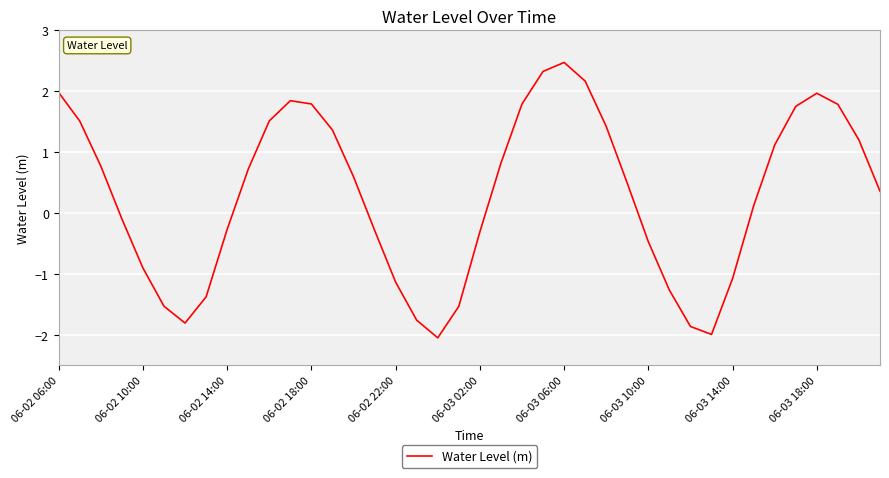

What is the difference between the maximum and minimum values?

4.5